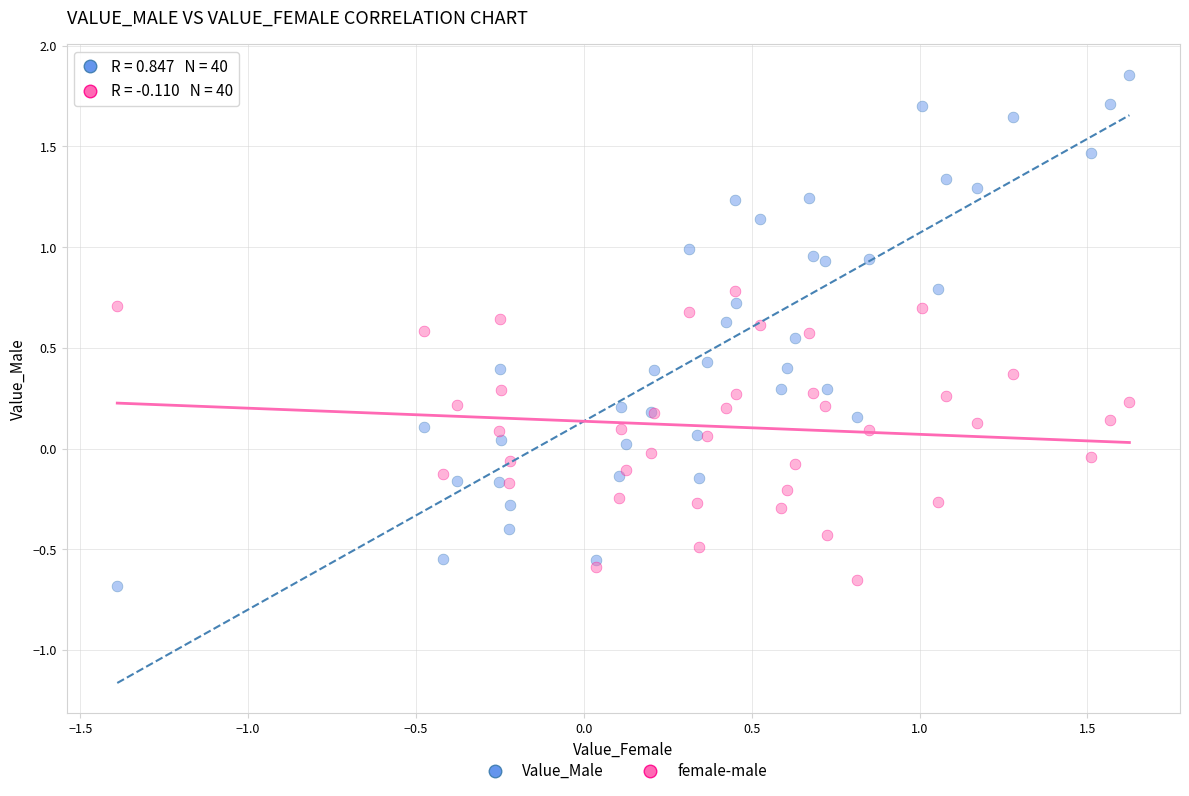

Which series contains the lowest Y value?

Value_Male